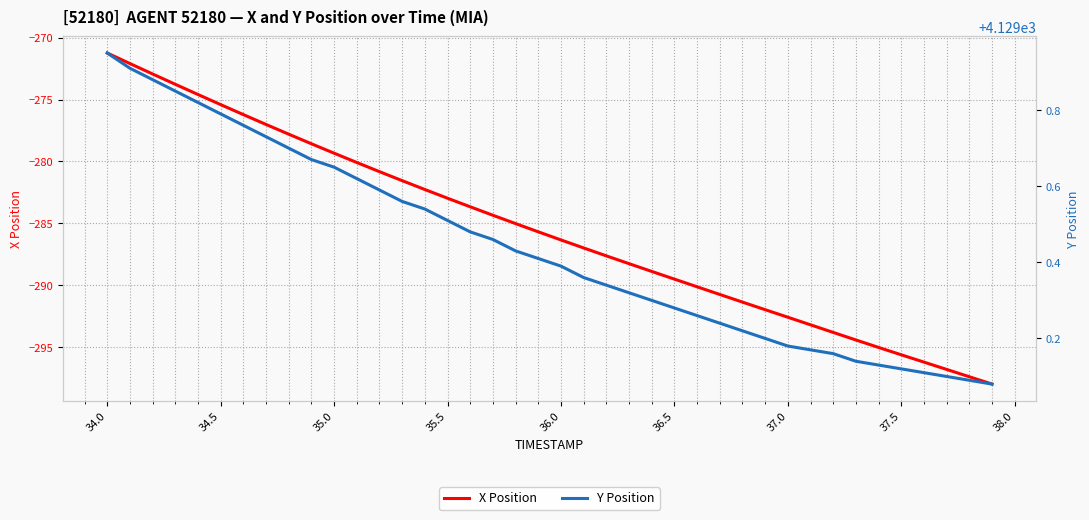

Is it true that X Position equals -476.6 at 36.5?

False